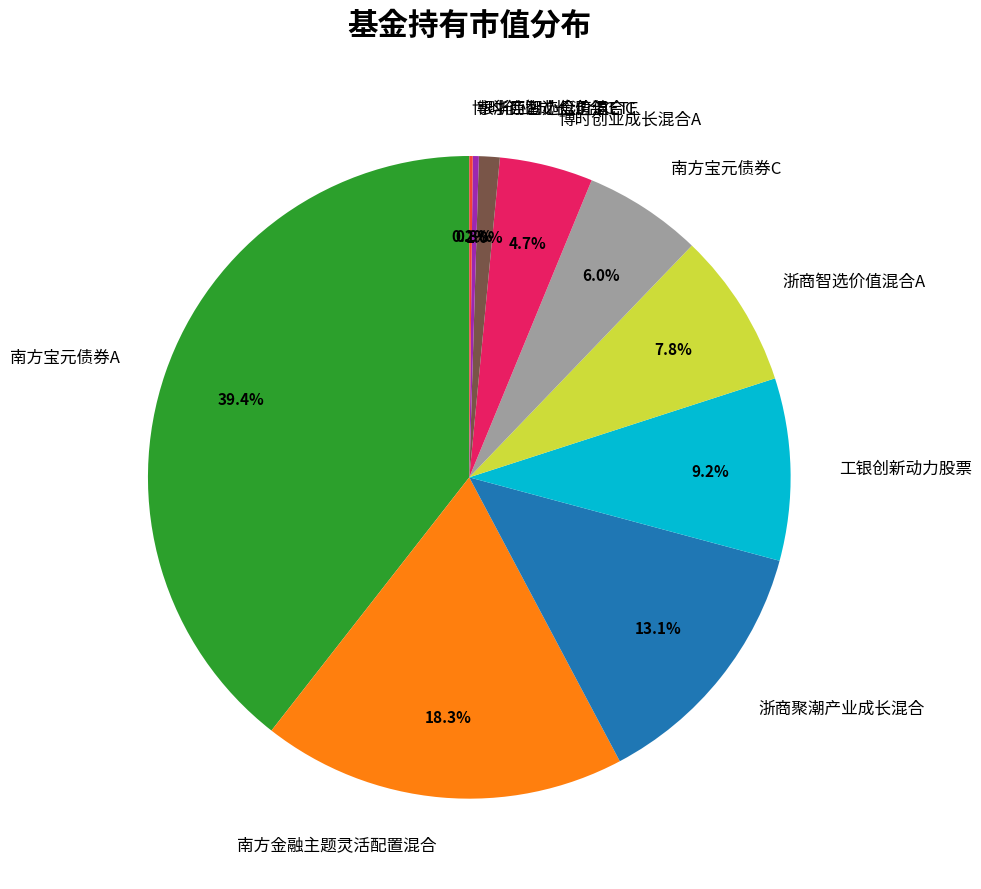

Is it true that 南方金融主题灵活配置混合 is 18% of the pie?

True